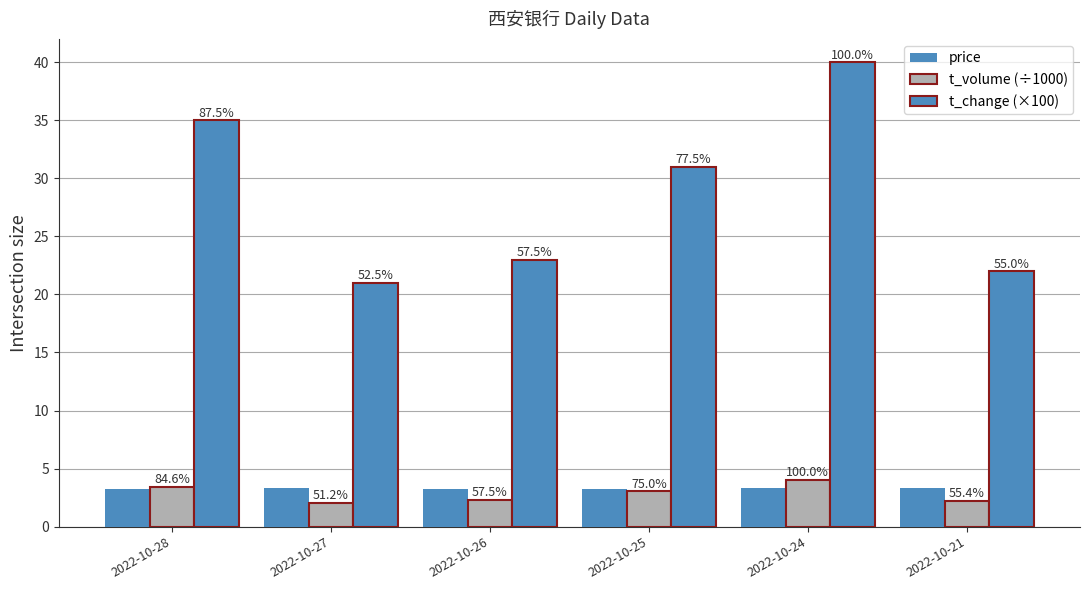

How many groups of bars are there?

6